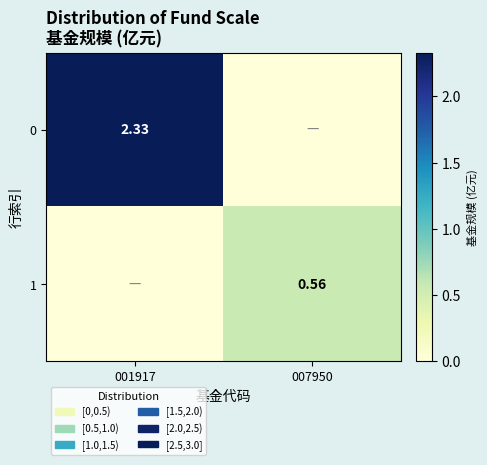

What is the difference between the 1 values at 007950 and 001917?

0.6